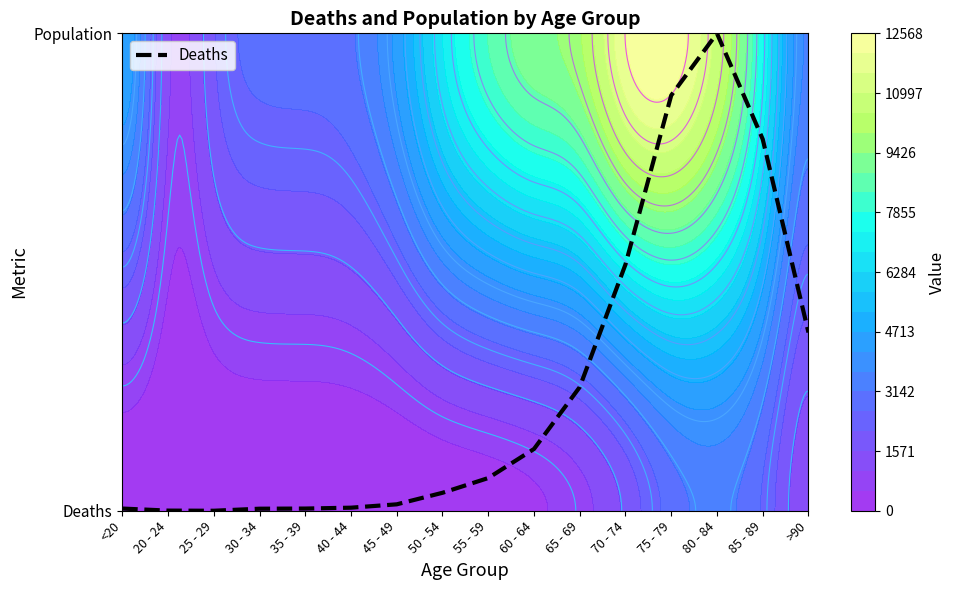

What is the difference between the values at >90 and 85 - 89?

0.4